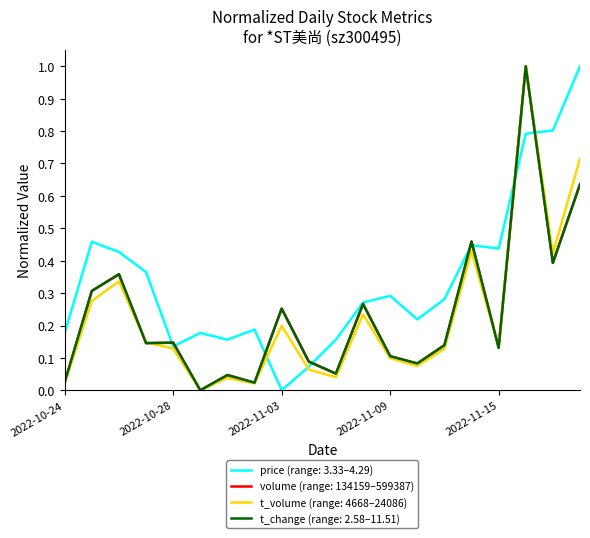

What is the greatest value displayed?

1.0